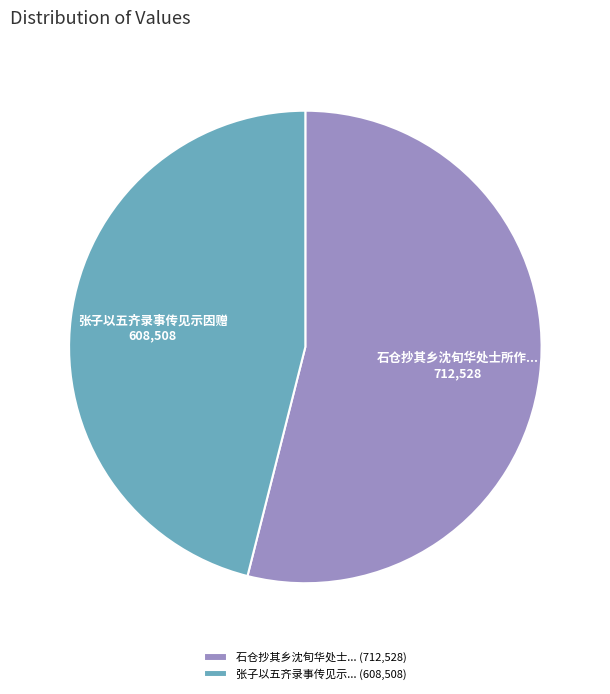

Is it true that 石仓抄其乡沈旬华处士... (712,528) is 67% of the pie?

False